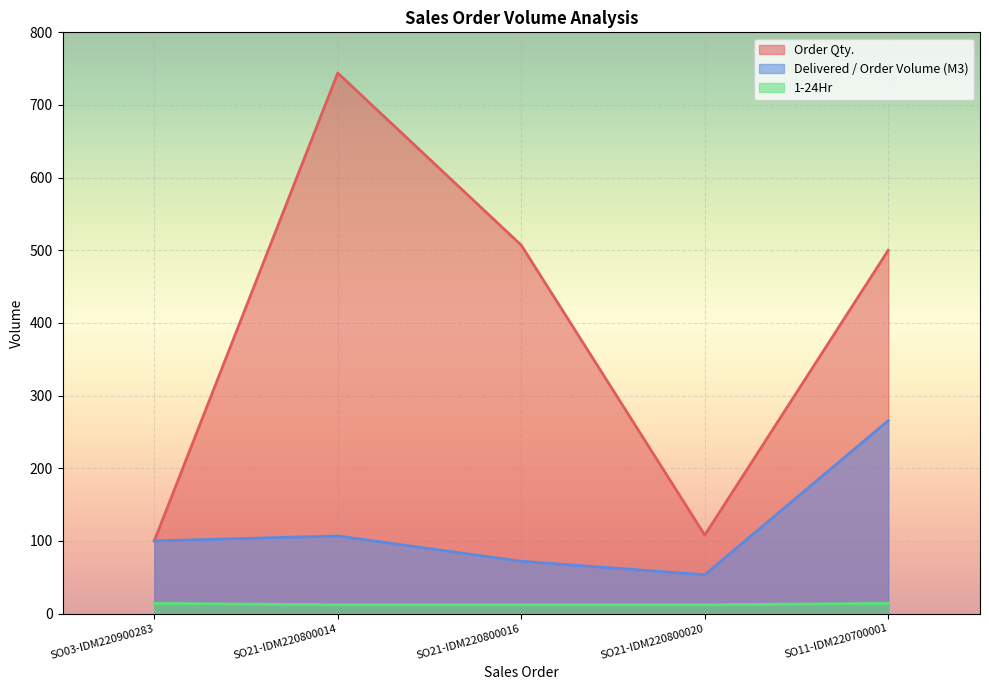

Is it true that Delivered / Order Volume (M3) equals 100.0 at SO03-IDM220900283?

True